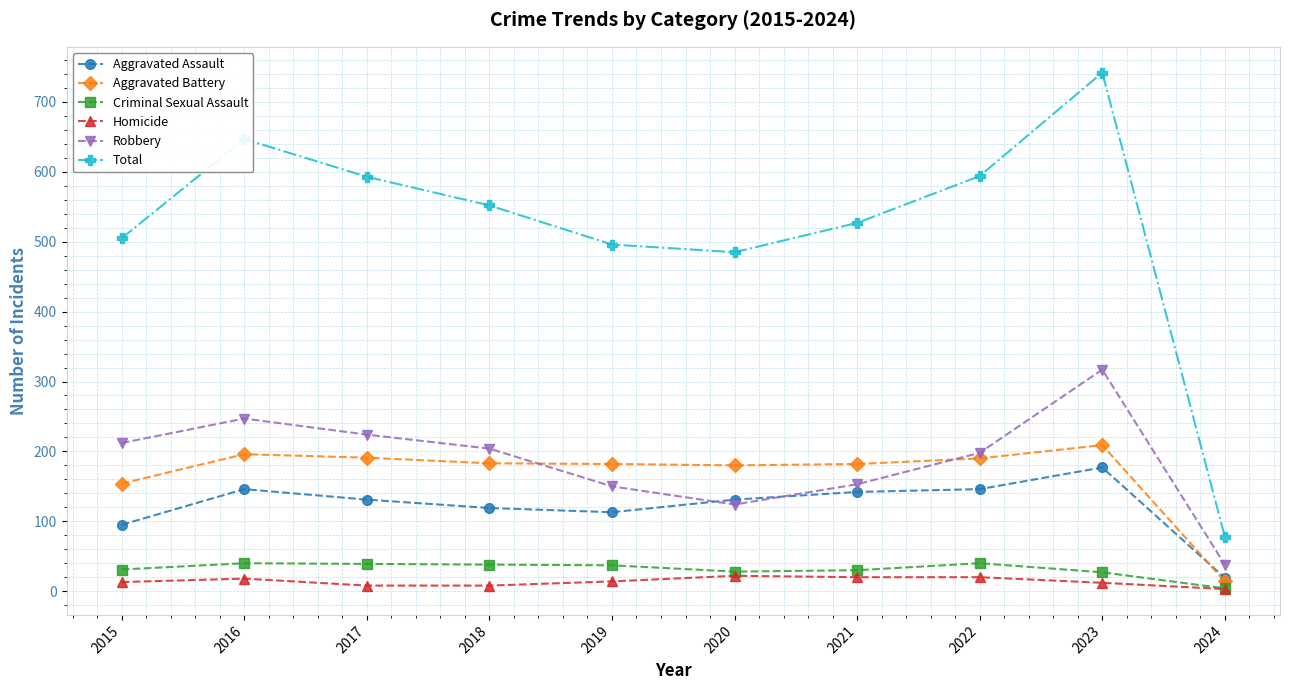

What is the difference between the highest and lowest values at 2015?

492